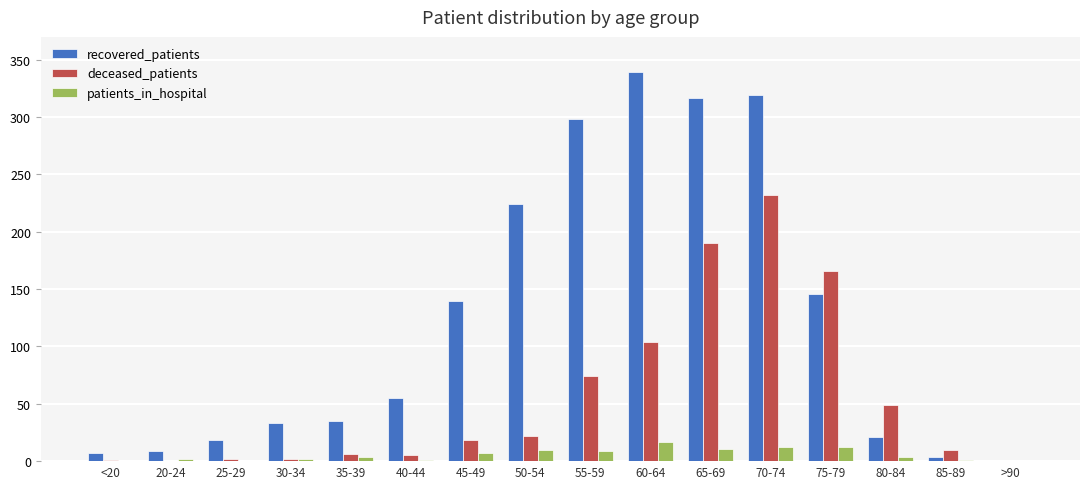

What is the greatest value displayed?

339